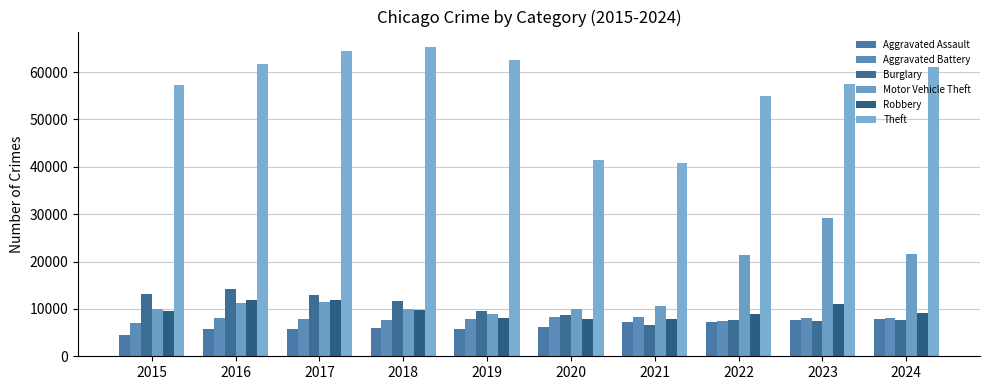

At which category is the sum across all series the highest?

2023